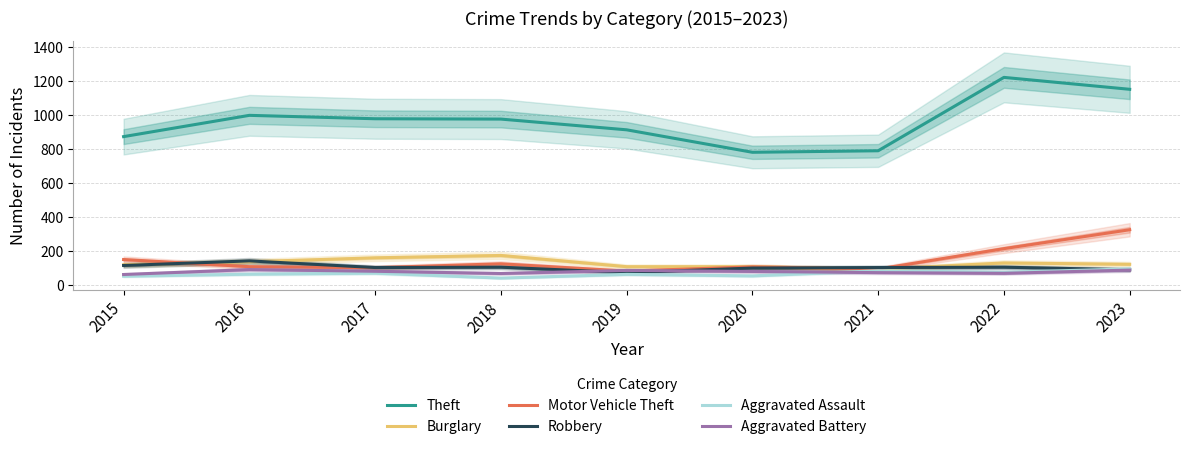

True or false: Aggravated Assault and Motor Vehicle Theft intersect in this chart.

False